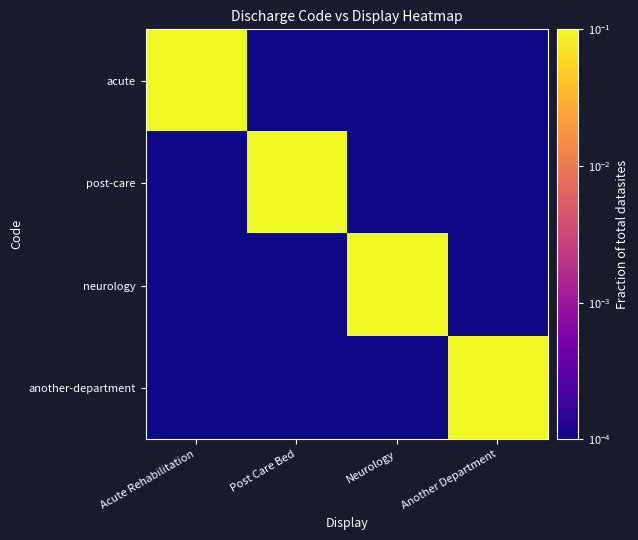

Reading left to right, what are all the values shown in this chart?

acute: Acute Rehabilitation=1.0	Post Care Bed=0.0	Neurology=0.0	Another Department=0.0
post-care: Acute Rehabilitation=0.0	Post Care Bed=1.0	Neurology=0.0	Another Department=0.0
neurology: Acute Rehabilitation=0.0	Post Care Bed=0.0	Neurology=1.0	Another Department=0.0
another-department: Acute Rehabilitation=0.0	Post Care Bed=0.0	Neurology=0.0	Another Department=1.0